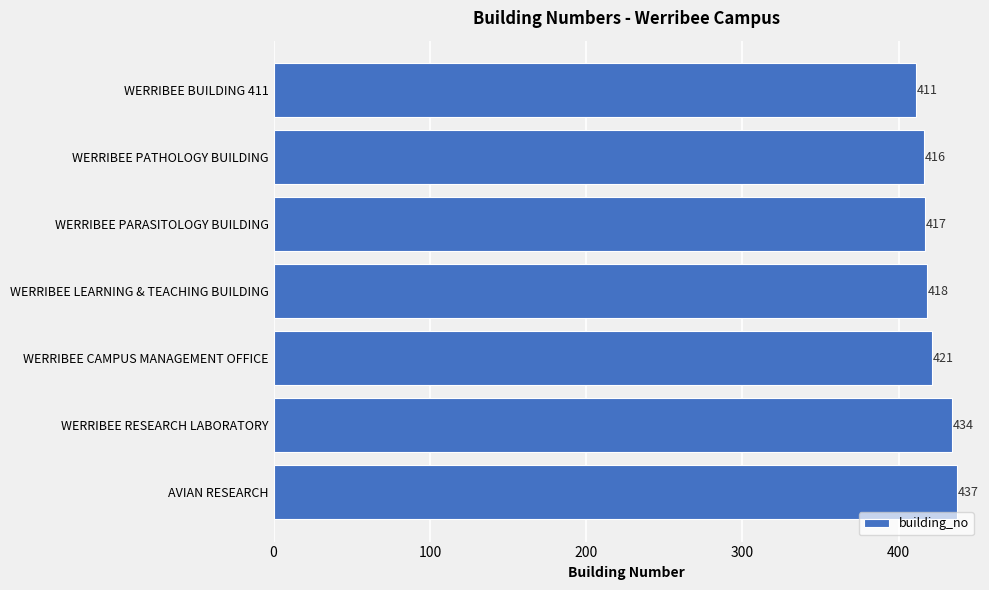

What is the label of the 2nd bar from the bottom?

WERRIBEE RESEARCH LABORATORY